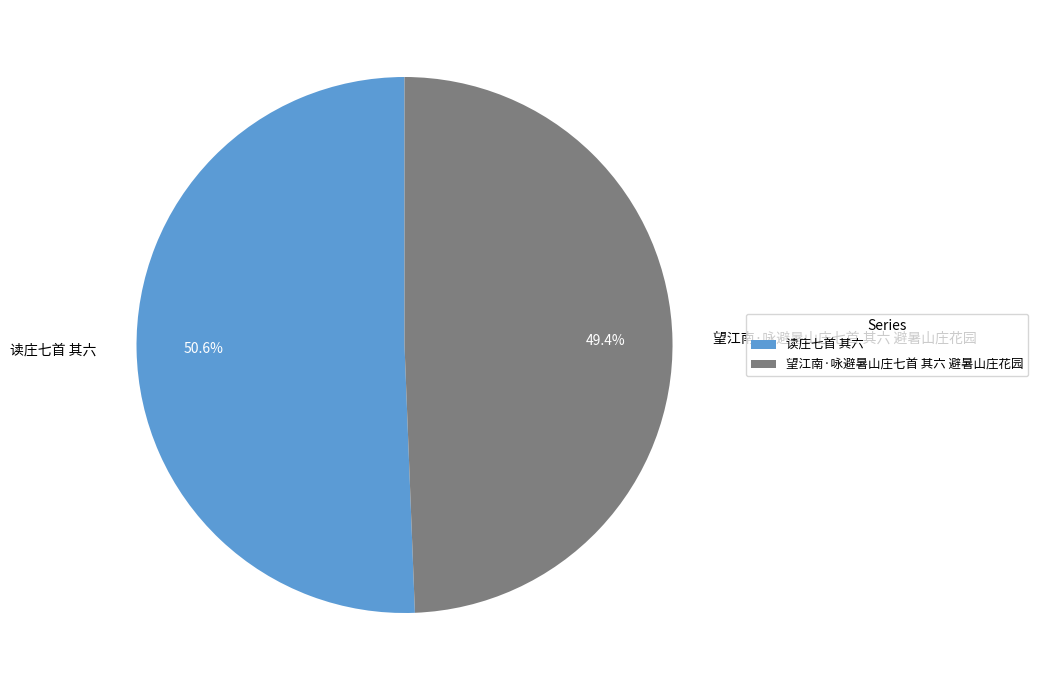

Which category accounts for the majority?

读庄七首 其六